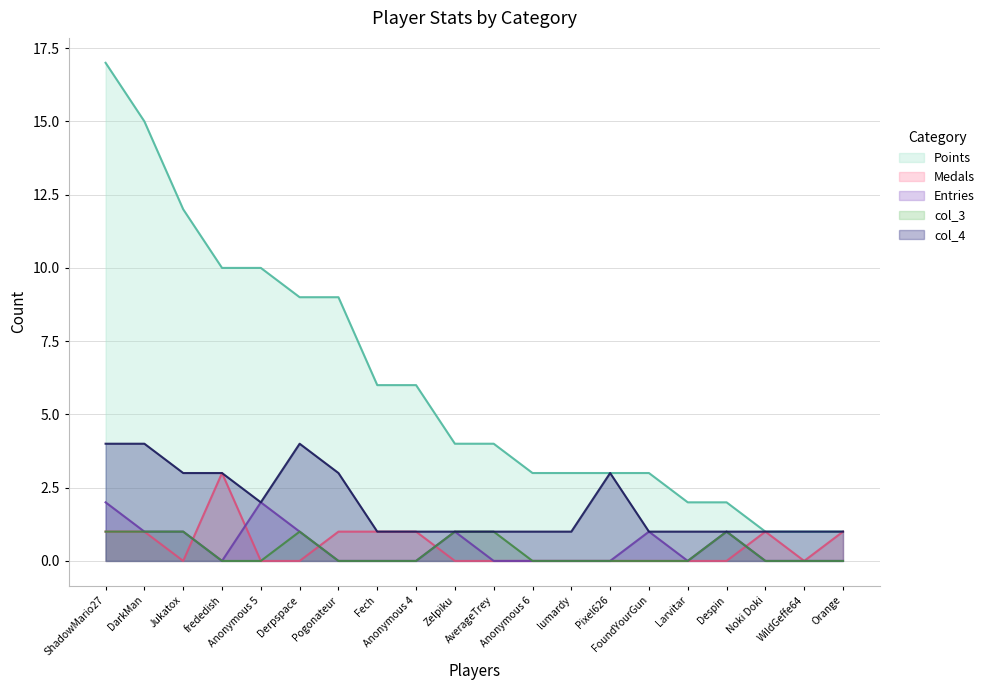

What is the difference between the highest and lowest values at ShadowMario27?

16